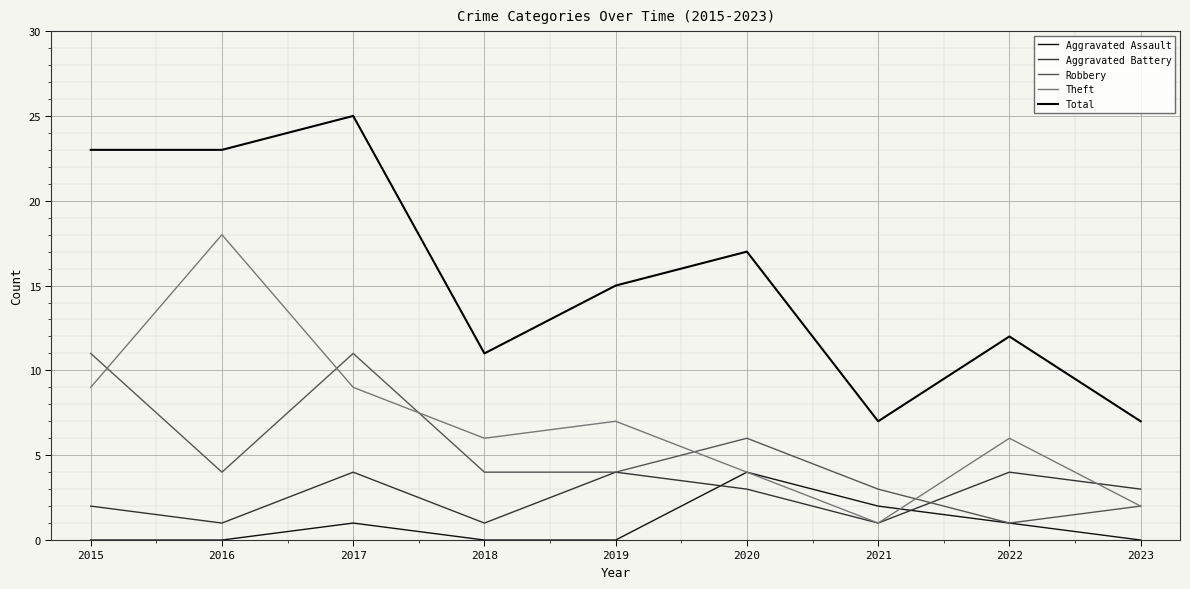

How many interior local valleys does the Aggravated Battery series have?

3